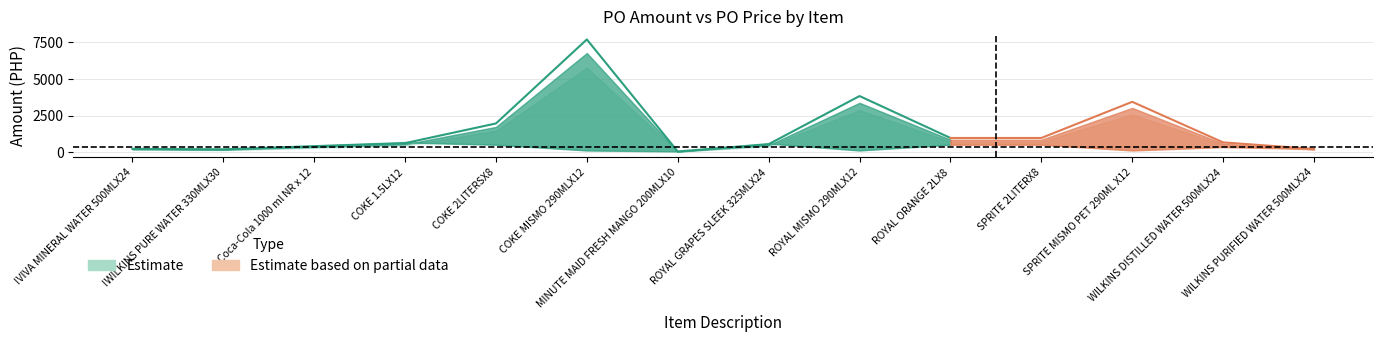

How many lines are shown in the chart?

3